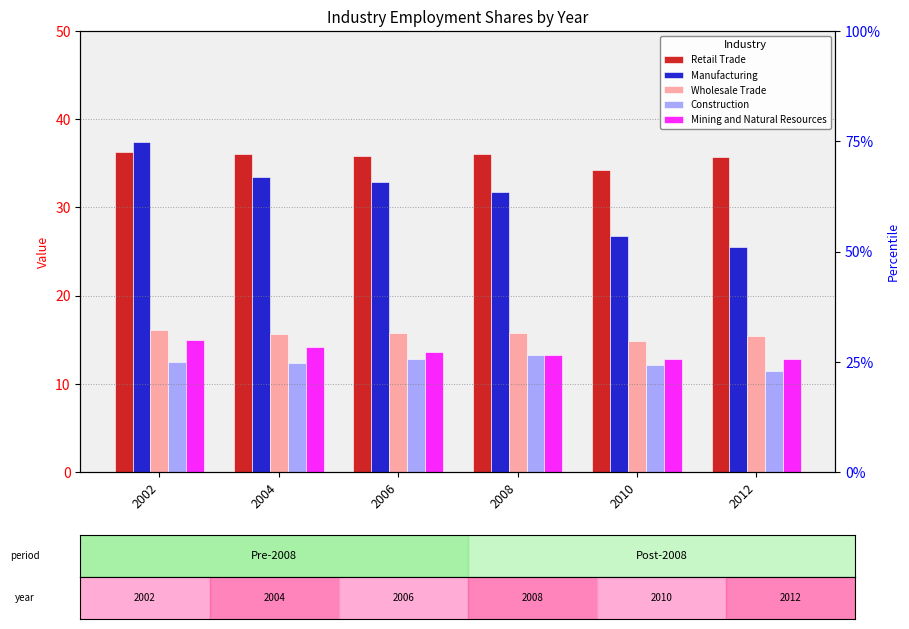

At which category does the chart reach its peak across all series?

2002